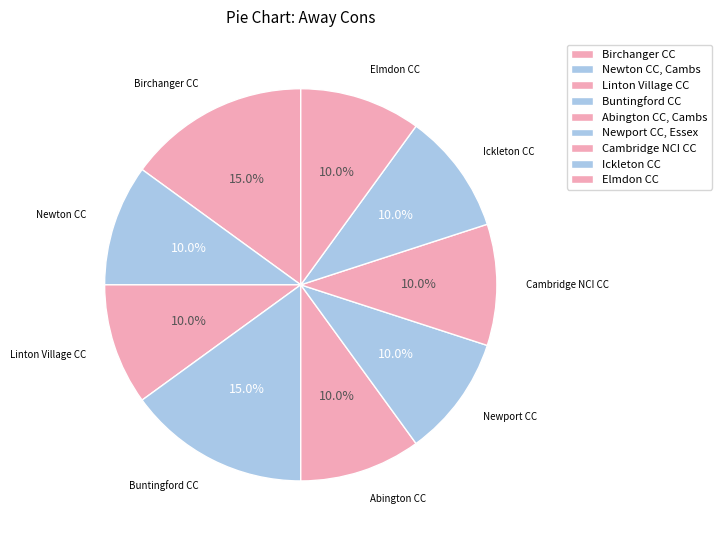

Which slice is the largest?

Birchanger CC - 2nd XI